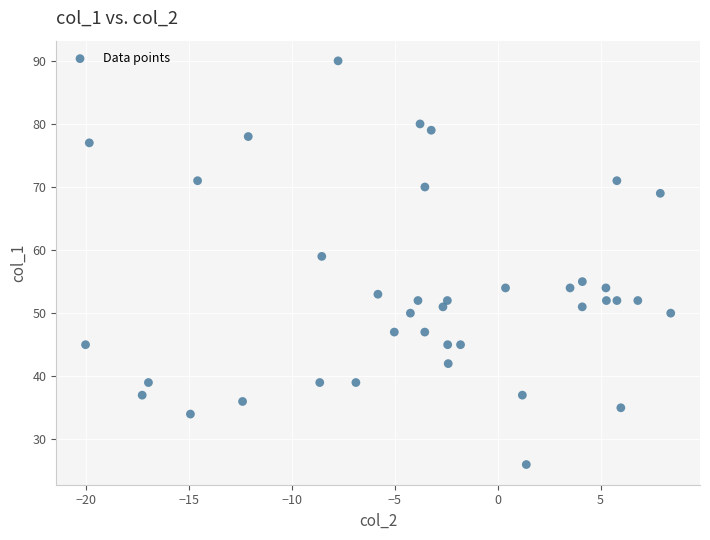

What Y value in the scatter plot is closest to 58?

59